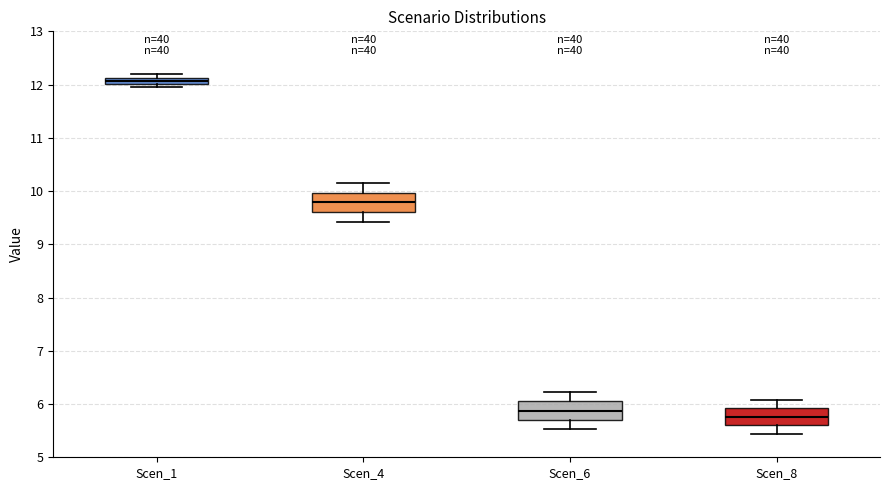

Where is the lower edge of the box for Scen_8 on the y-axis? The values are not printed on the chart, so give them approximately, as read against the axis.

5.6